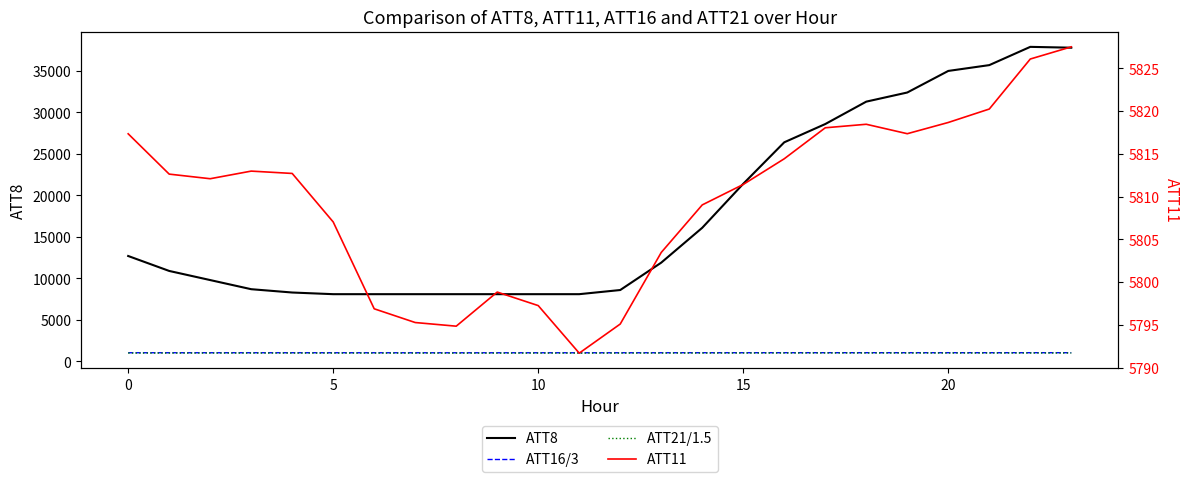

What are all the series names shown in the legend?

ATT8, ATT16/3, ATT21/1.5, ATT11